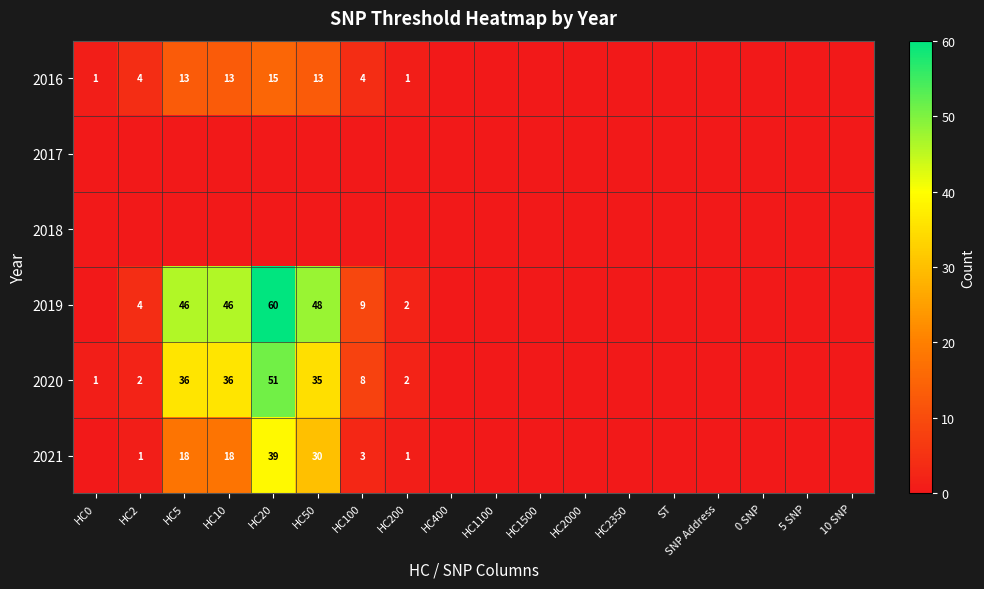

What is the sum of the 2016 values at HC100 and HC50?

17